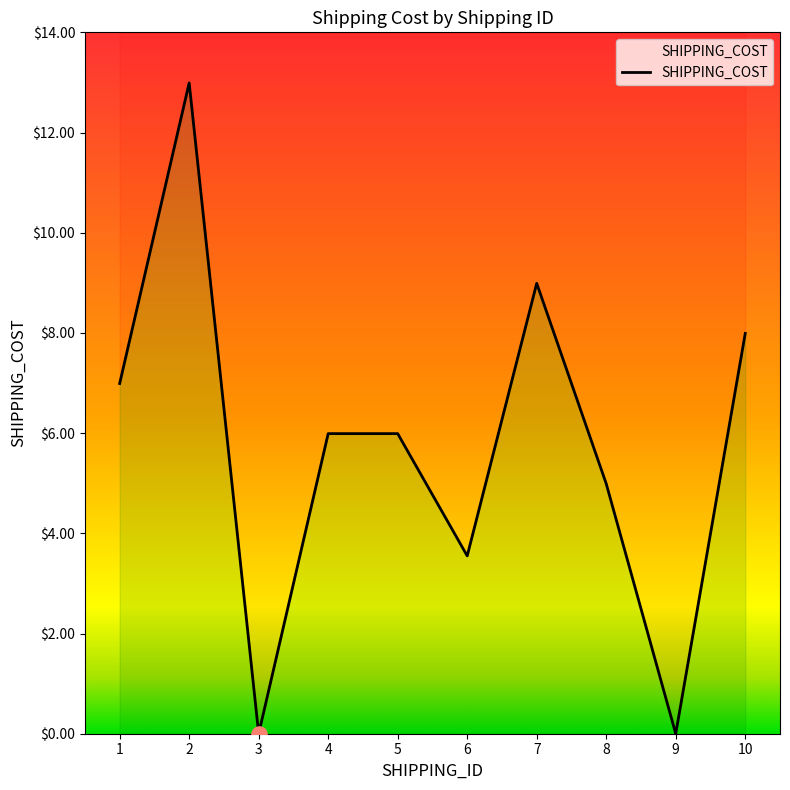

What is the ratio of the value at 5 to the value at 7?

0.7